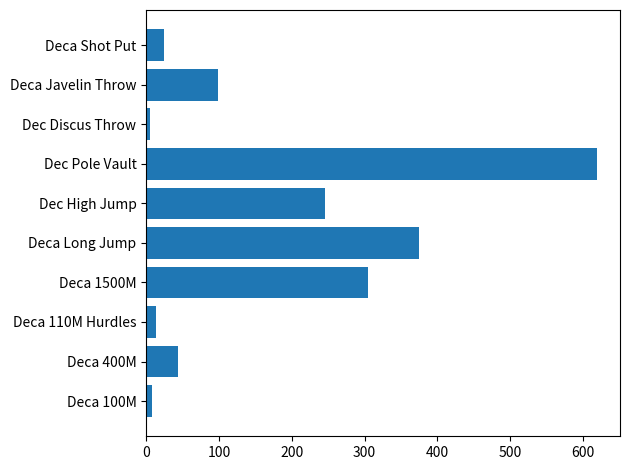

At which category does the chart reach its peak across all series?

Dec Pole Vault